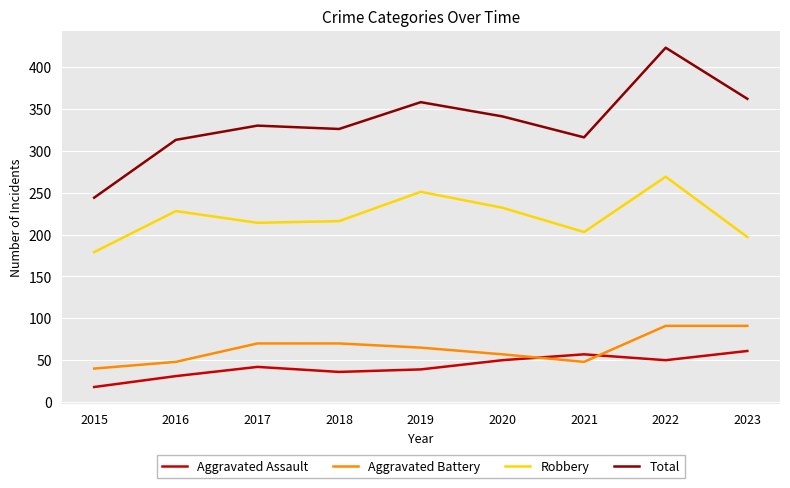

At which category does Aggravated Battery reach its first local valley?

2021